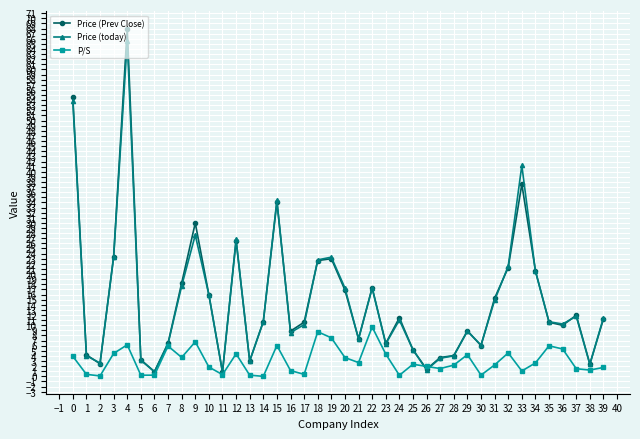

What is the value of the Price (Prev Close) point at the 40th from the left?

11.2